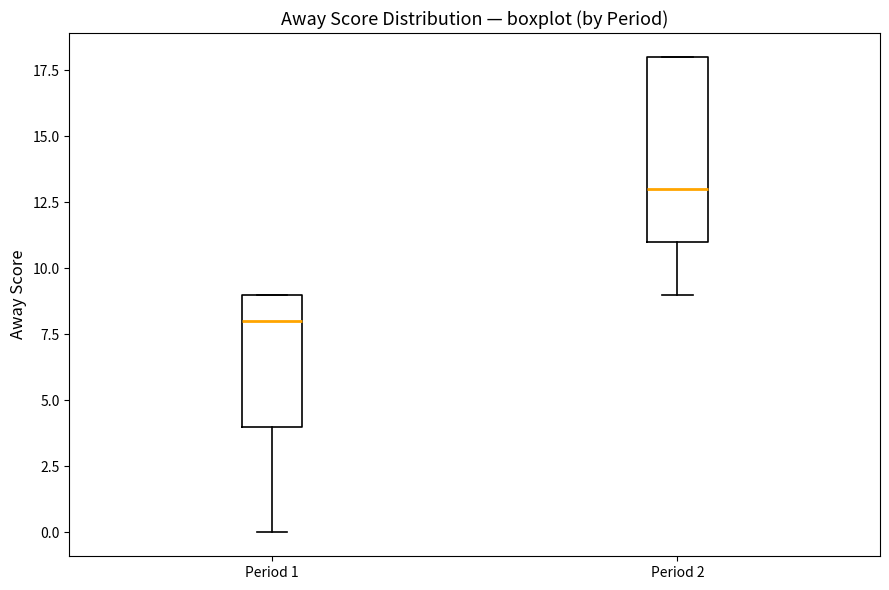

Which box's median line is the lowest?

Period 1